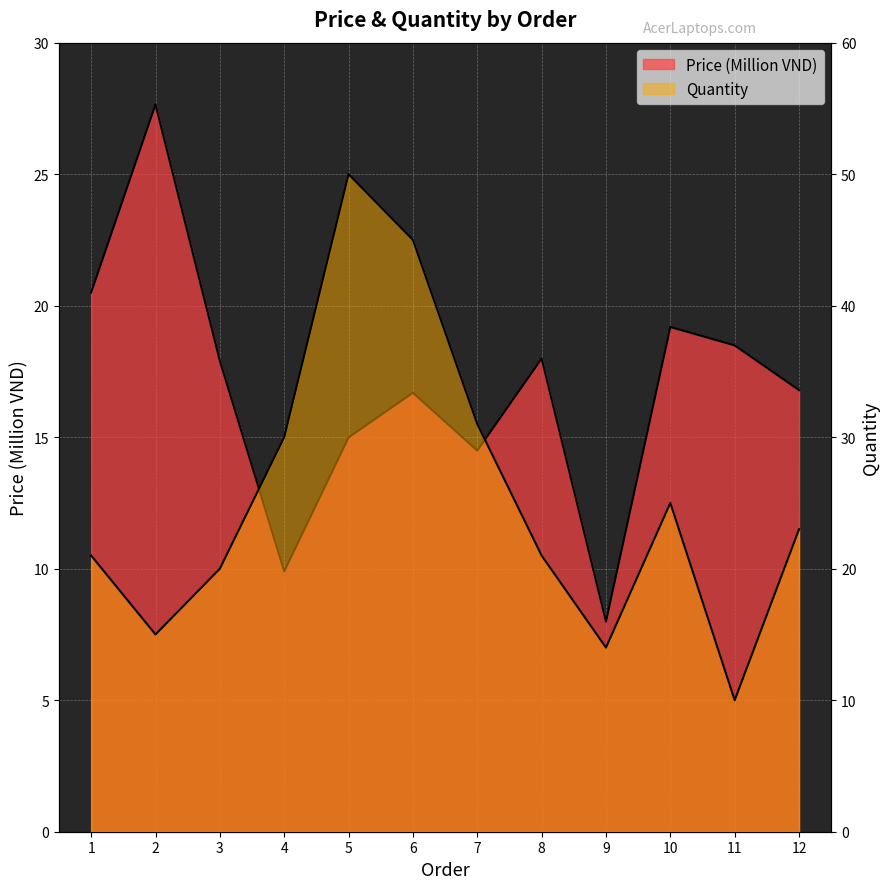

Which category has the highest value across all series?

5